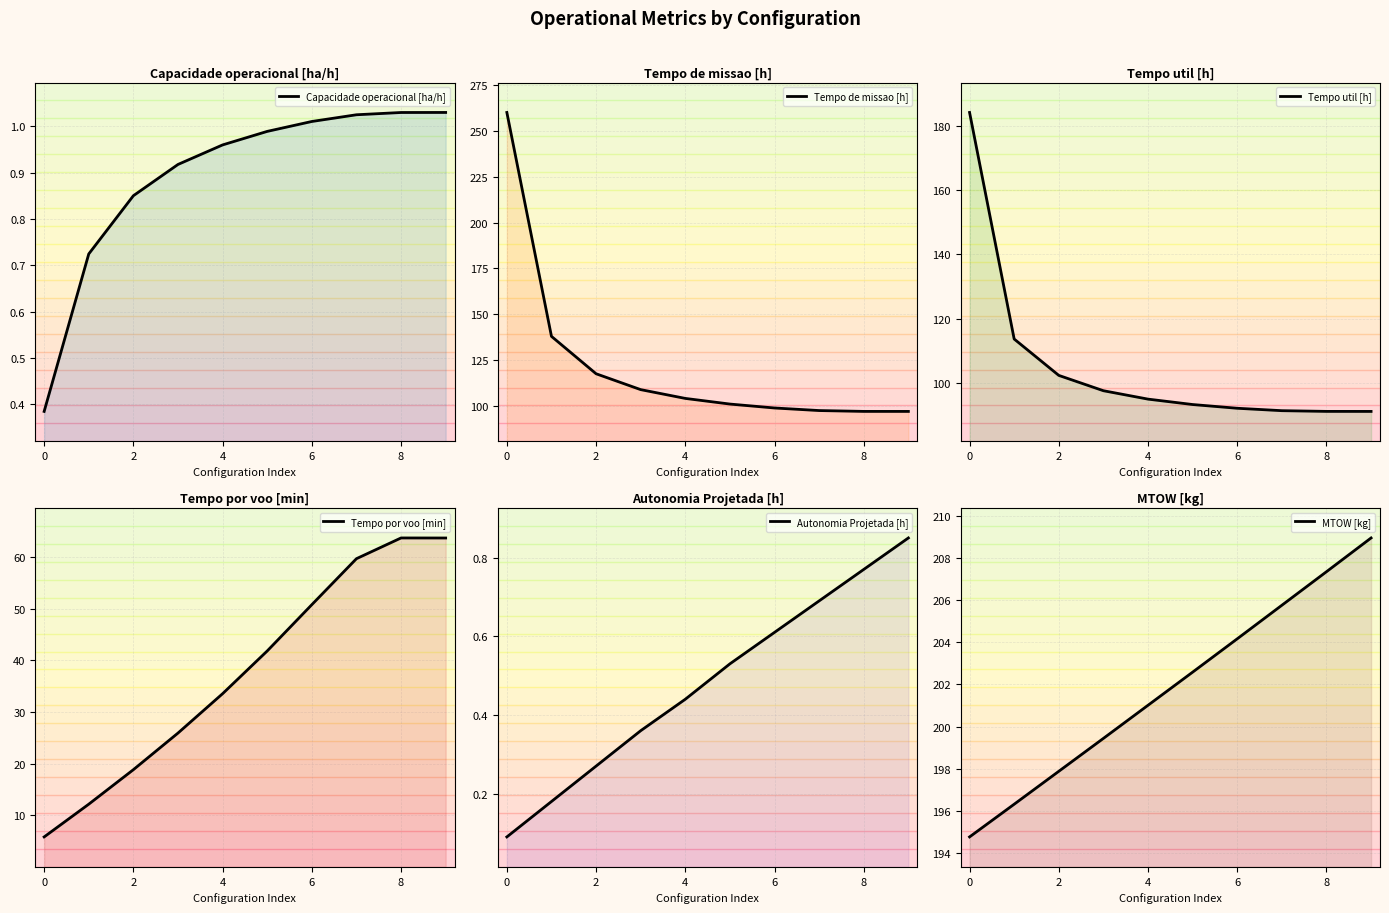

True or false: Tempo por voo [min] and Autonomia Projetada [h] cross at least once.

False